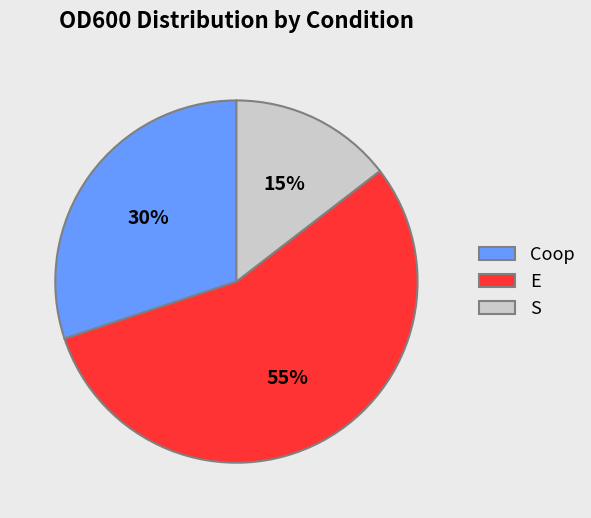

True or false: S accounts for 25% of the total.

False